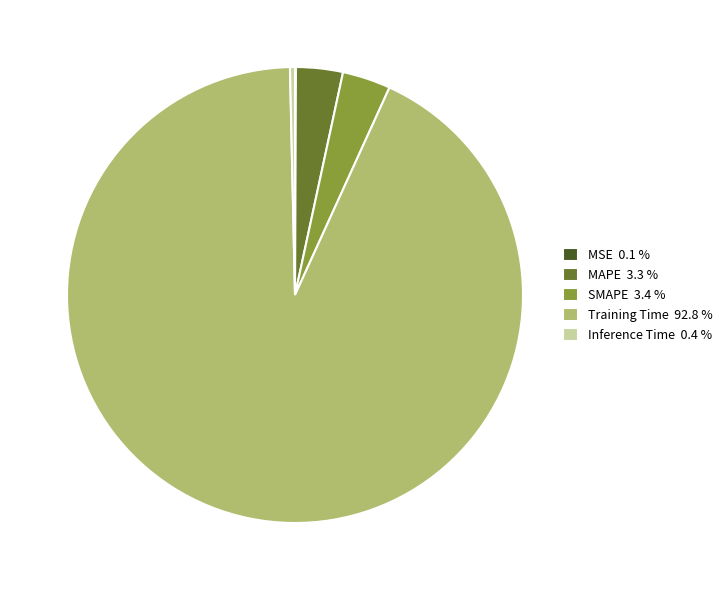

Which slice represents more than half of the pie?

Training Time